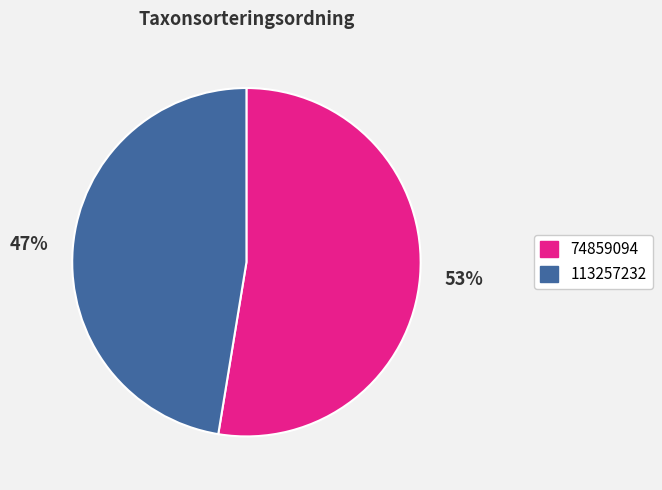

Count the number of slices in the pie.

2